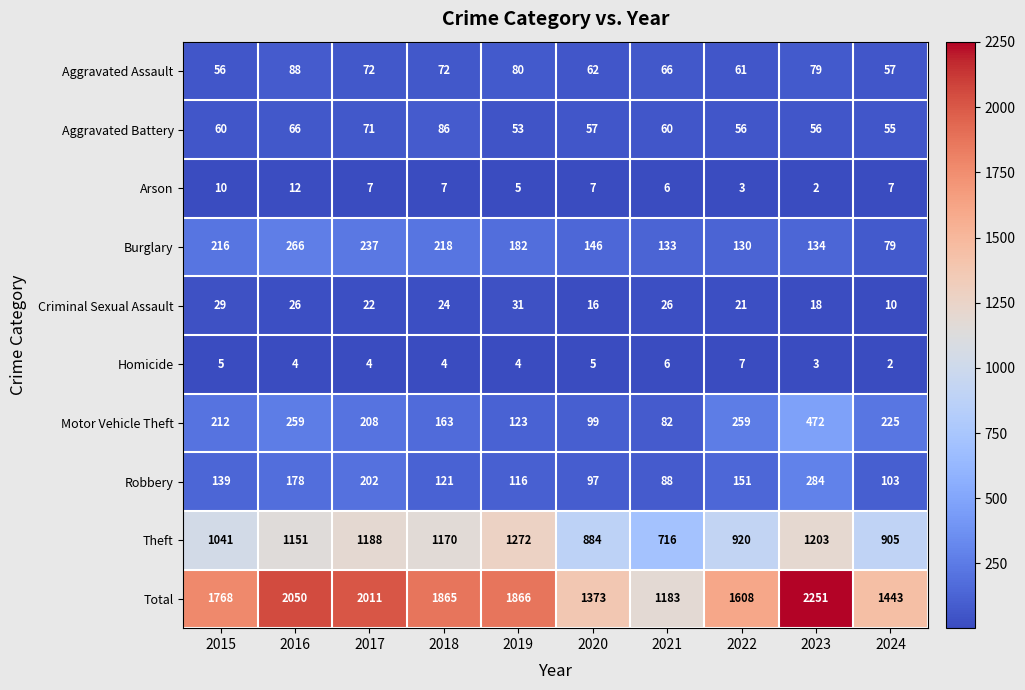

Rank the series by their maximum value, from highest to lowest.

Total, Theft, Motor Vehicle Theft, Robbery, Burglary, Aggravated Assault, Aggravated Battery, Criminal Sexual Assault, Arson, Homicide